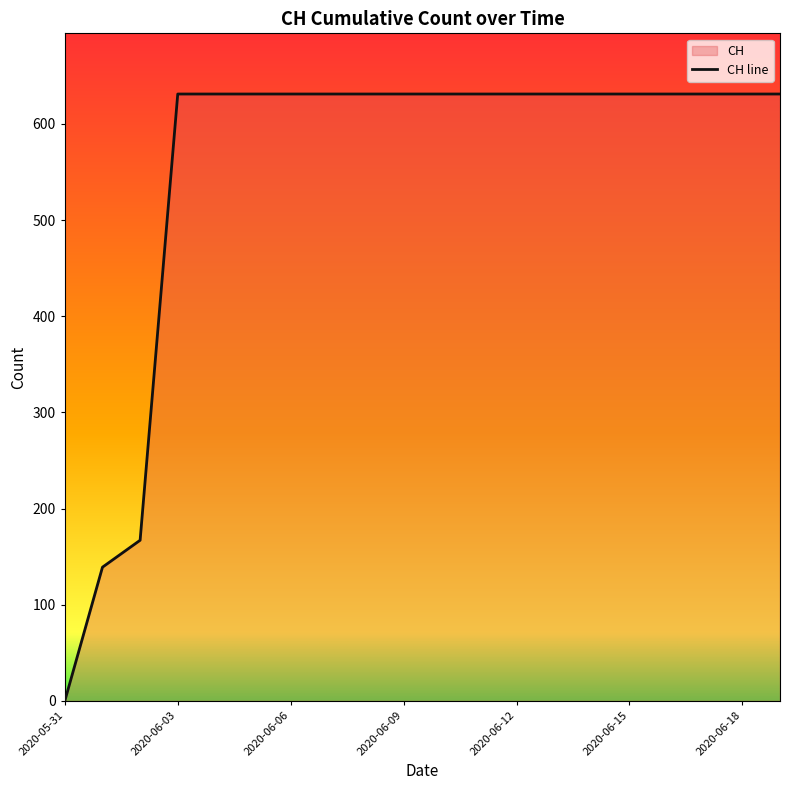

Does the chart display data point markers on the line(s)?

No